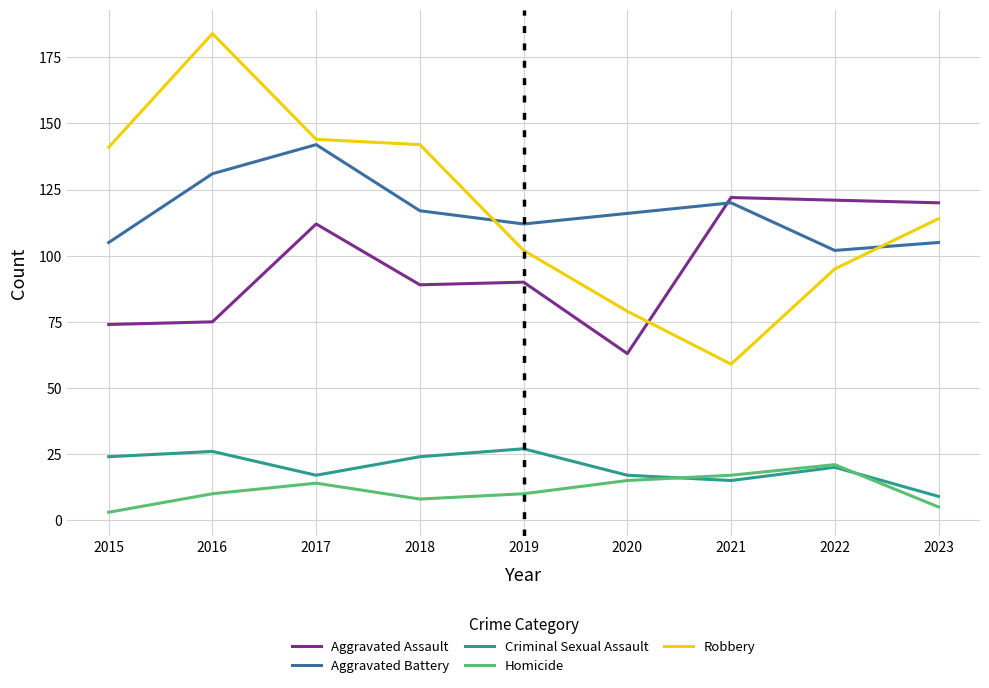

Which series changed the most between 2017 and 2023?

Aggravated Battery